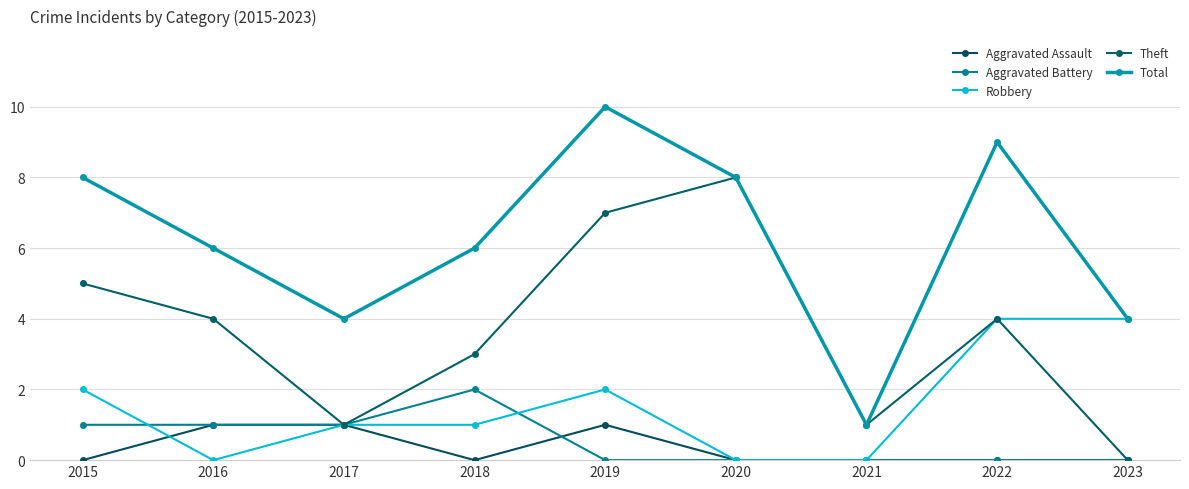

Does the chart display data point markers on the line(s)?

Yes